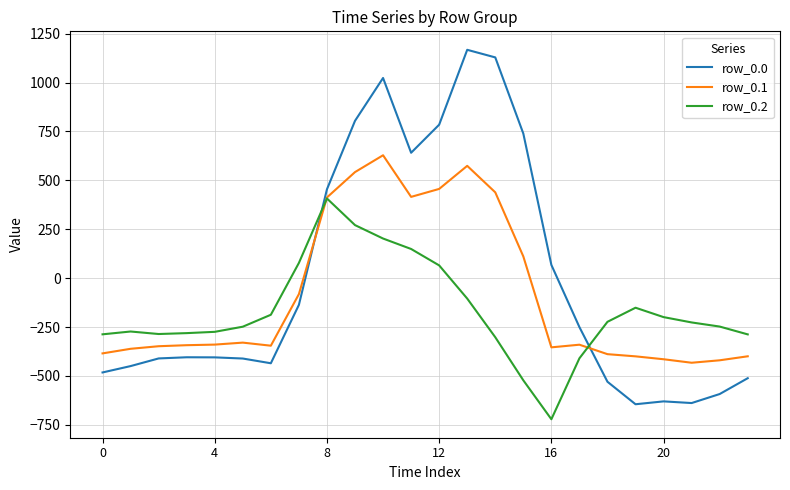

Rank the series by their maximum value, from lowest to highest.

row_0.2, row_0.1, row_0.0